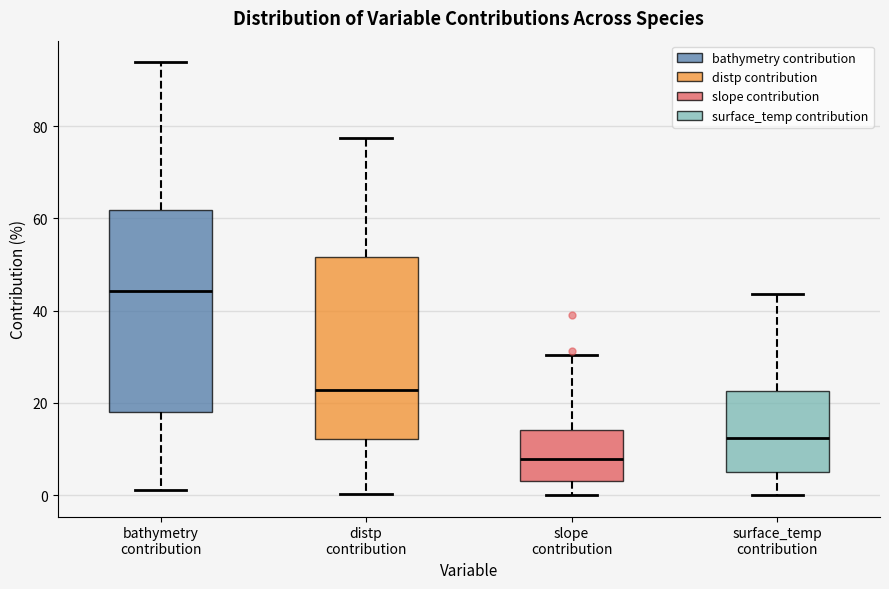

Comparing the boxes themselves (not the whiskers), which one is the tallest?

bathymetry contribution